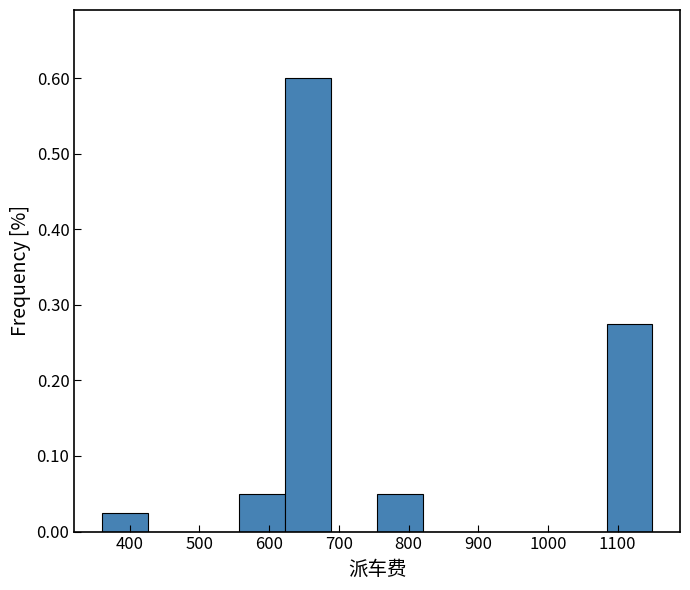

Reading left to right, list every bar in this chart as the range it spans on the x-axis followed by its height. Neither the bar edges nor the heights are printed on the chart, so give them approximately, as read against the axes.

360 to 430: 0.03
430 to 490: 0
490 to 560: 0
560 to 620: 0.05
620 to 690: 0.60
690 to 760: 0
760 to 820: 0.05
820 to 890: 0
890 to 950: 0
950 to 1020: 0
1020 to 1080: 0
1080 to 1150: 0.28